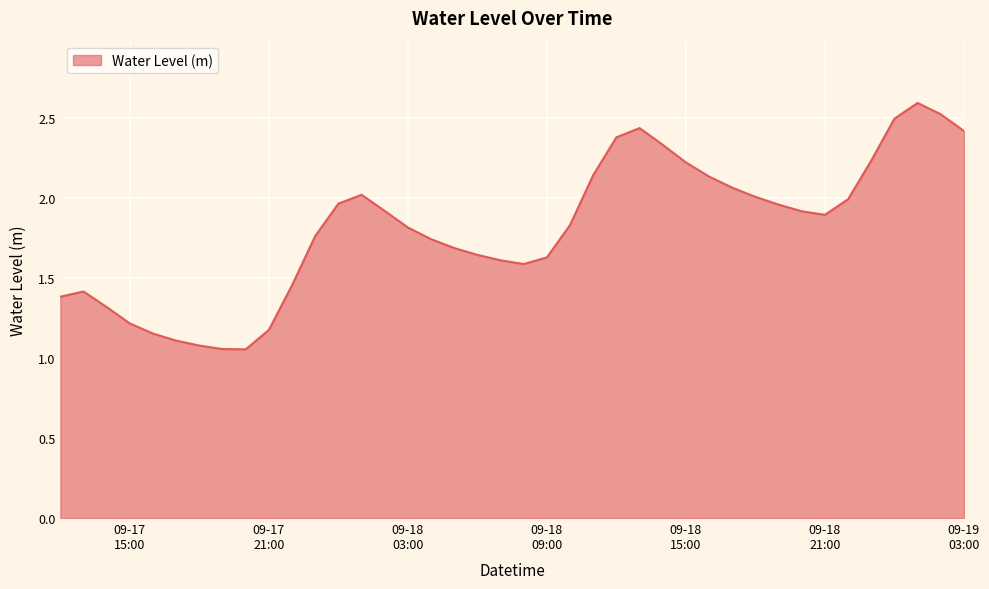

What is the greatest value displayed?

2.6